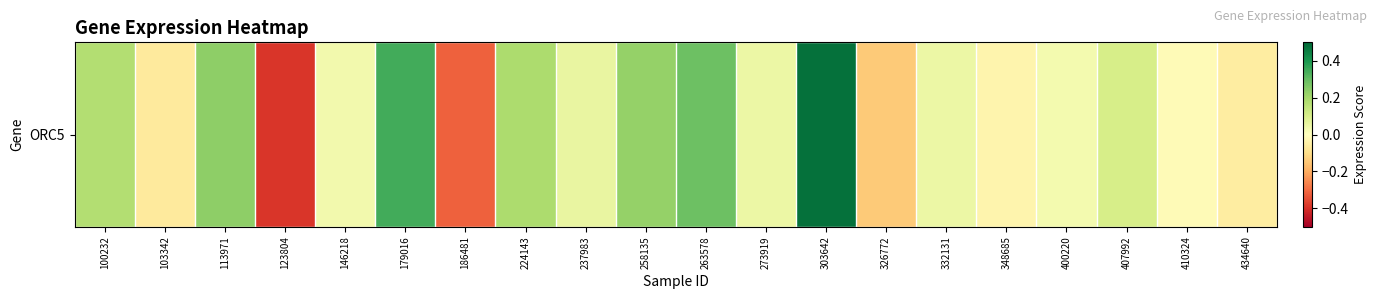

Count the number of categories in the chart.

20